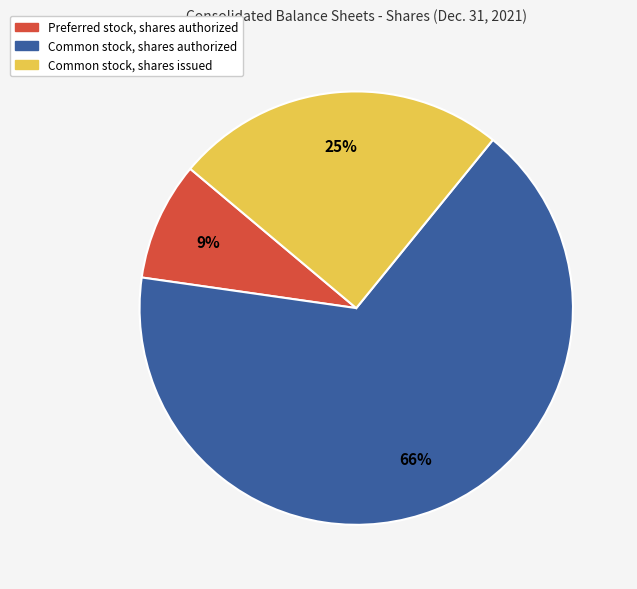

Between Preferred stock, shares authorized and Common stock, shares authorized, which is larger?

Common stock, shares authorized